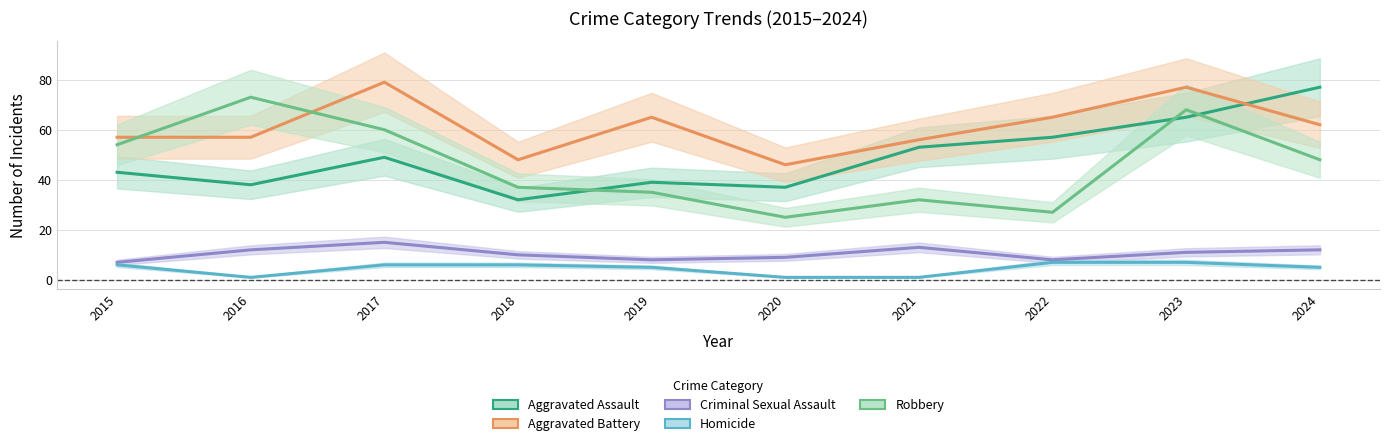

At which label is Aggravated Battery closest to 62?

2024